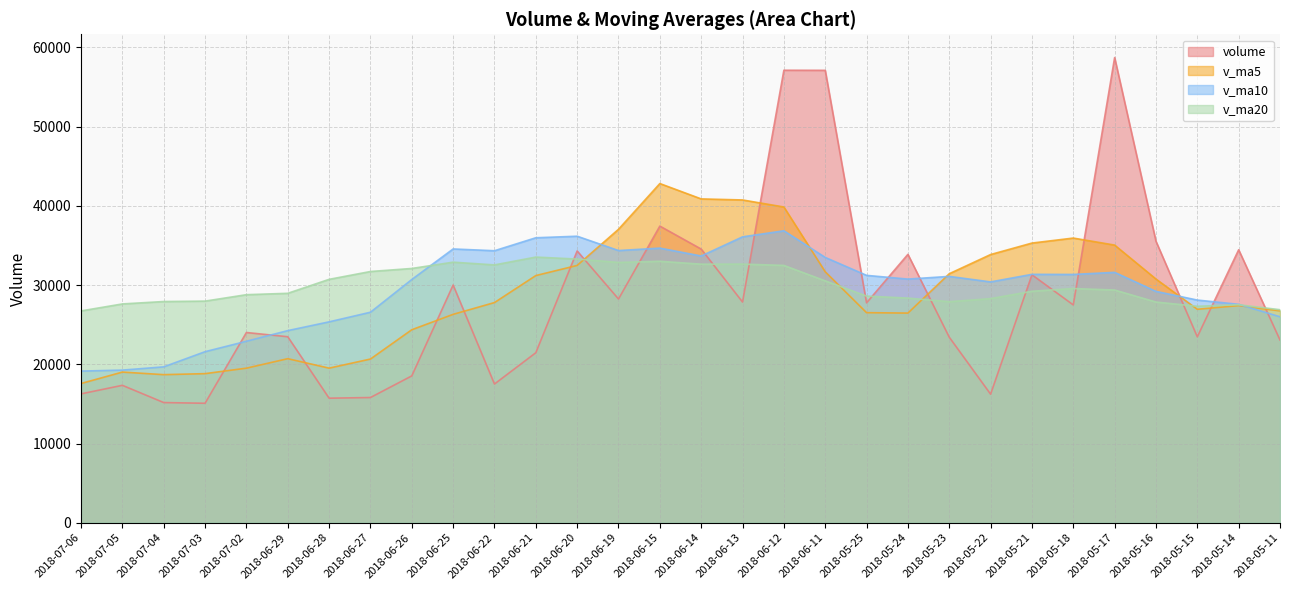

Does the chart display data point markers on the line(s)?

No